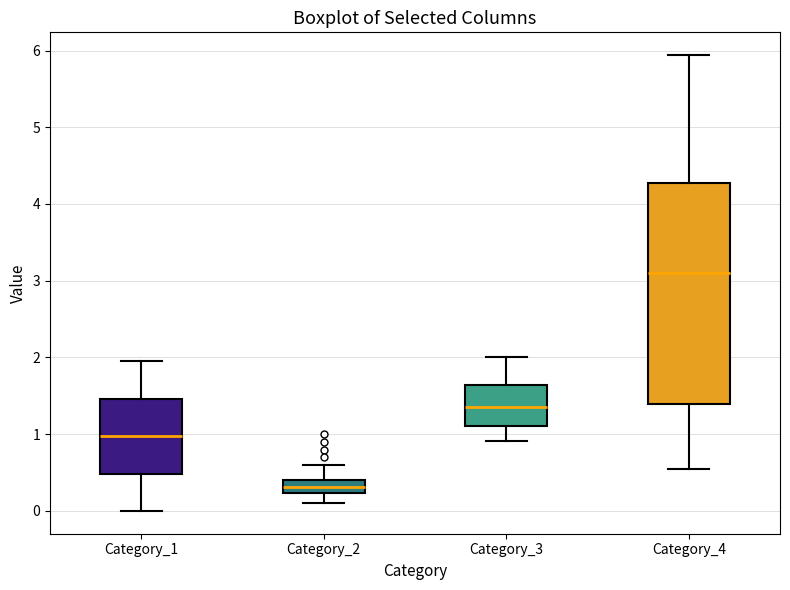

Reading left to right, read every box against the y-axis: the position of its median line, the range the box covers, and the ends of its whiskers. The values are not printed on the chart, so give them approximately, as read against the axis.

Category_1: median 1.0, box 0.5 to 1.5, whiskers 0.0 to 2.0
Category_2: median 0.3, box 0.2 to 0.4, whiskers 0.1 to 0.6
Category_3: median 1.3, box 1.1 to 1.6, whiskers 0.9 to 2.0
Category_4: median 3.1, box 1.4 to 4.3, whiskers 0.5 to 5.9